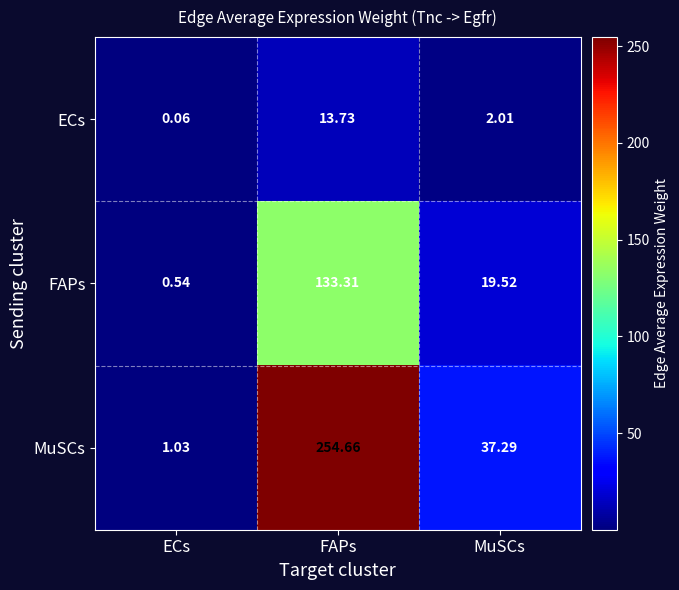

Which series has the largest total across all categories?

MuSCs